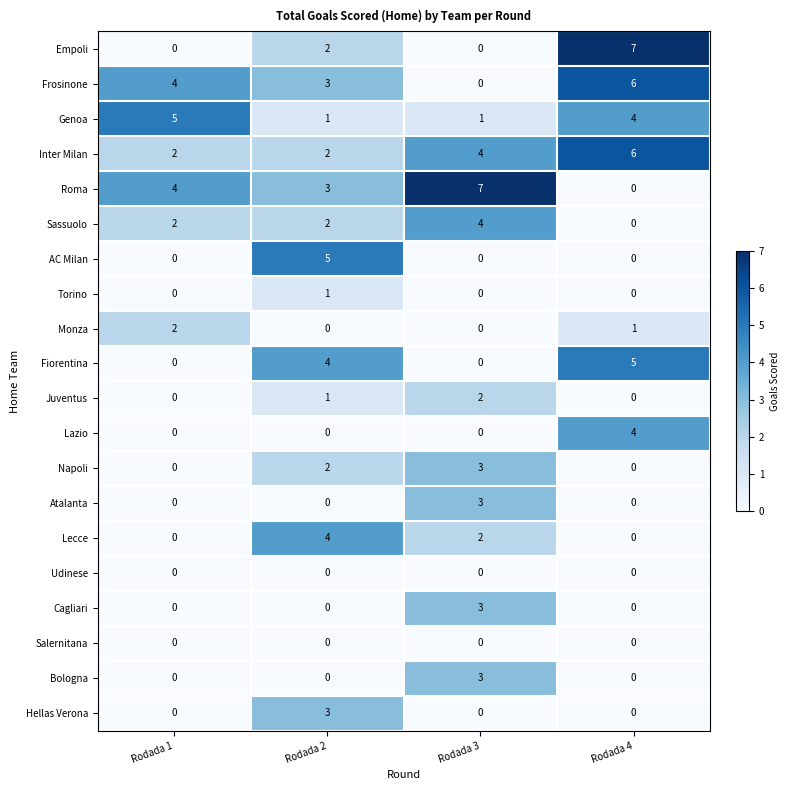

How many distinct data groups are displayed?

20